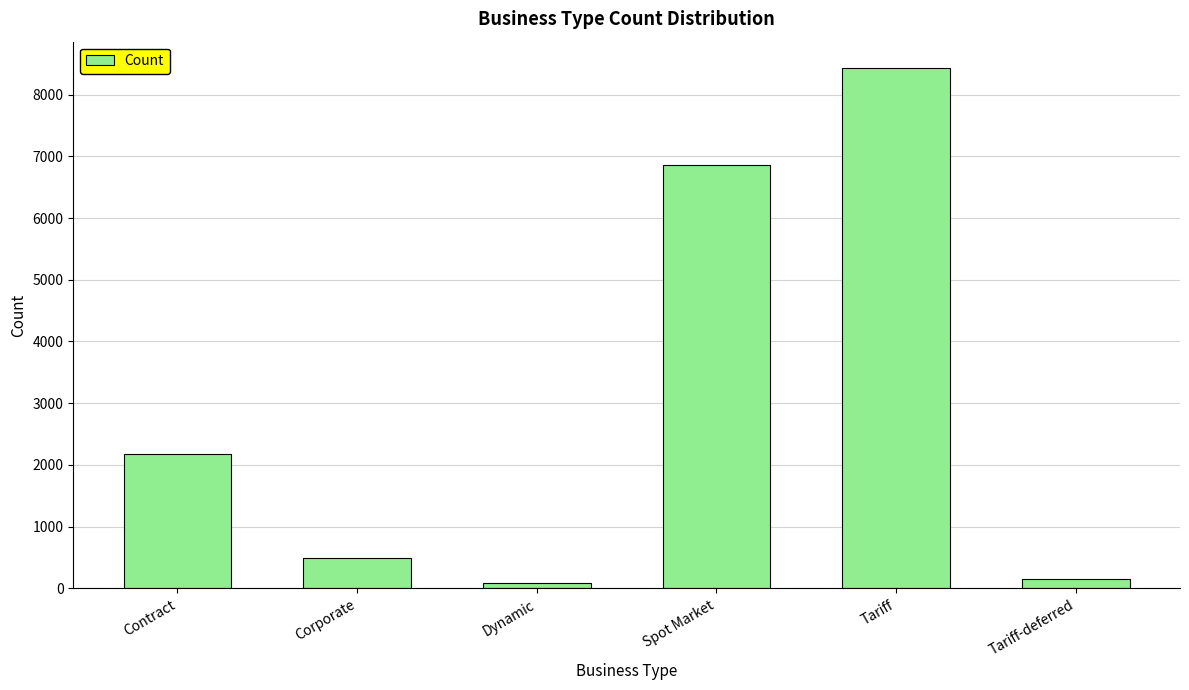

What is the label of the 4th bar from the right?

Dynamic